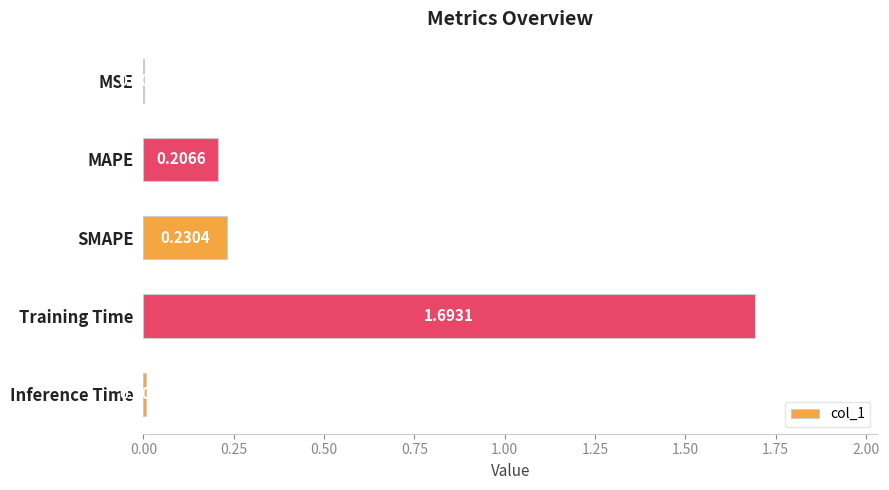

What is the change in value from MSE to MAPE?

+0.2